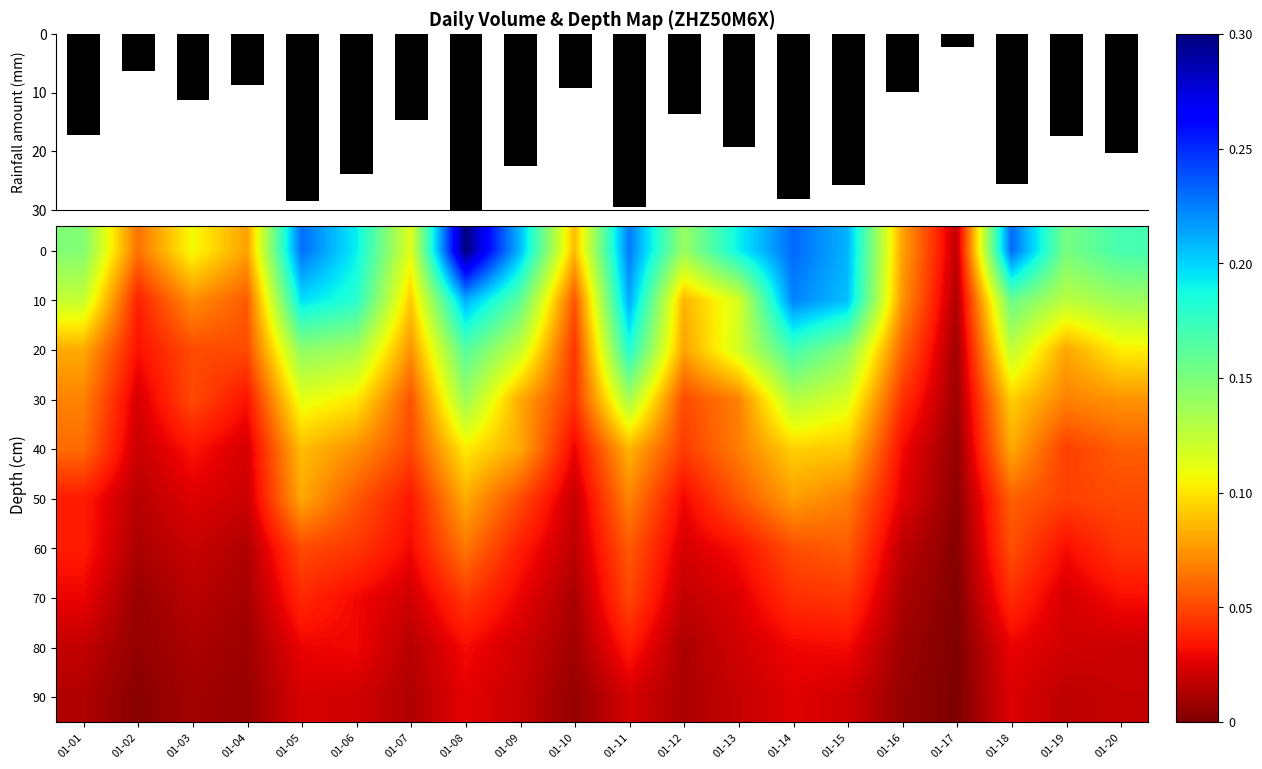

True or false: 10 has a value of 0.2 at 01-09.

False